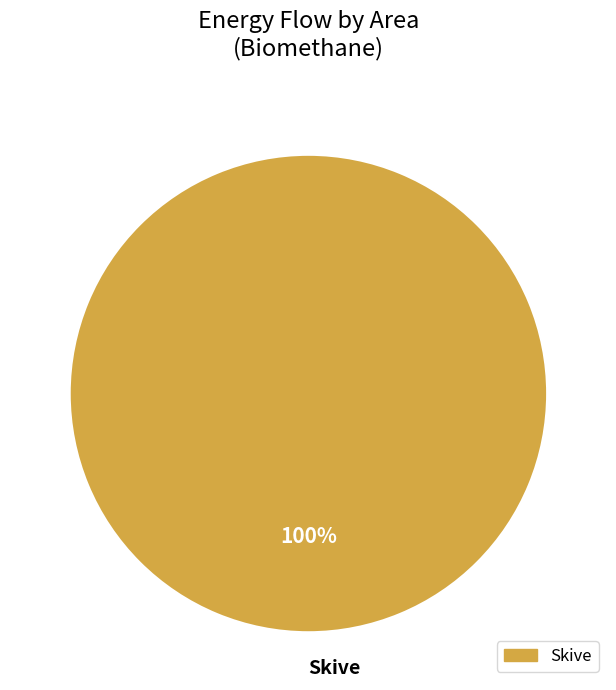

To the nearest percent, what percentage of the pie is Skive?

100%